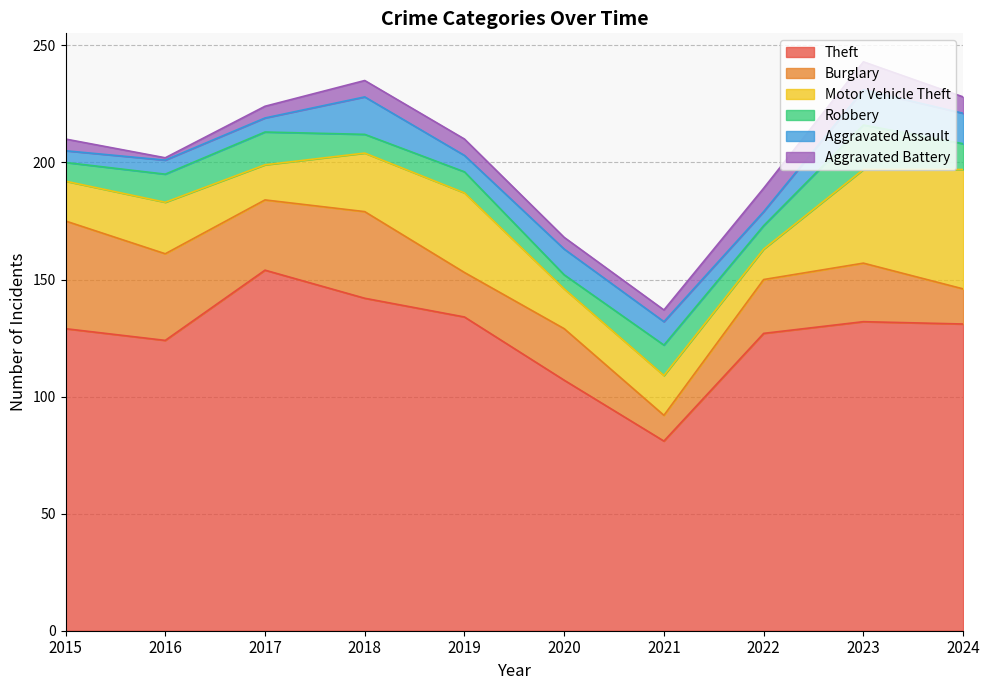

Where does the Theft series first go above 131?

2017